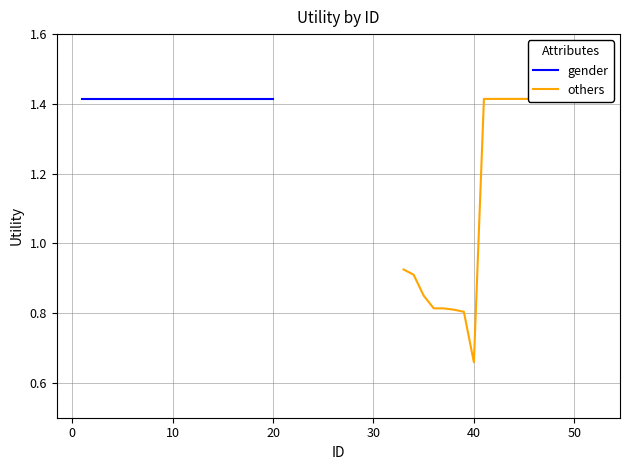

What is the difference between the second highest and minimum values in the others series?

0.8